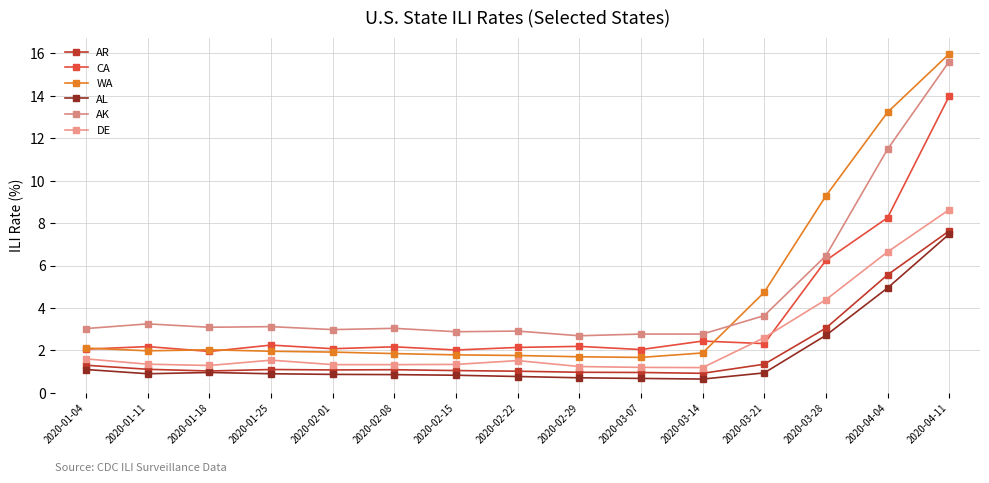

What is the average value of the AL series?

1.7